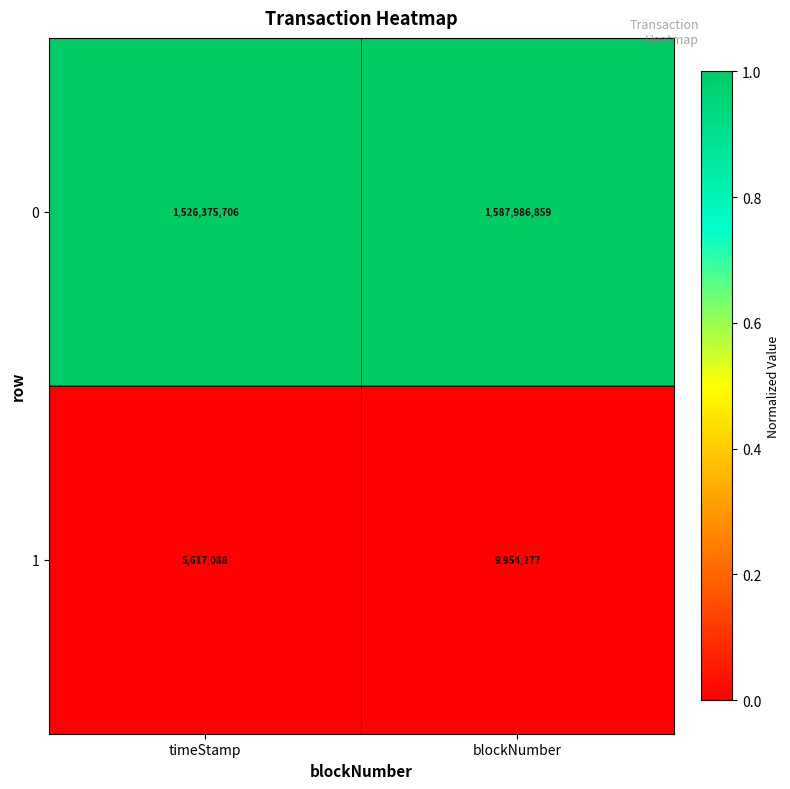

Rank the series at timeStamp from highest to lowest value.

0, 1